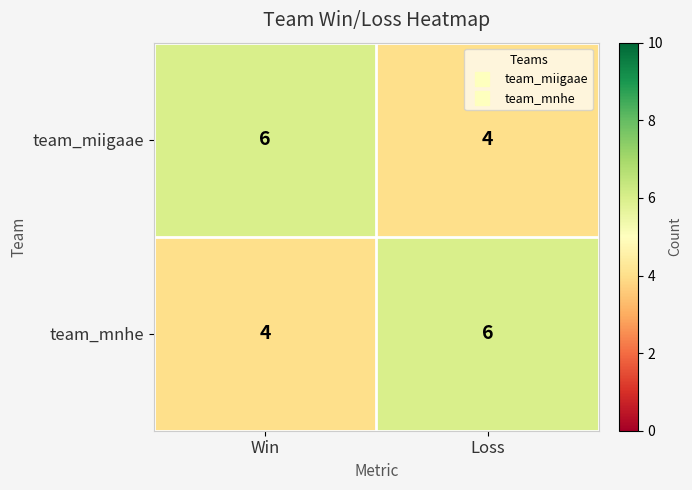

What is the minimum value shown in the chart?

4